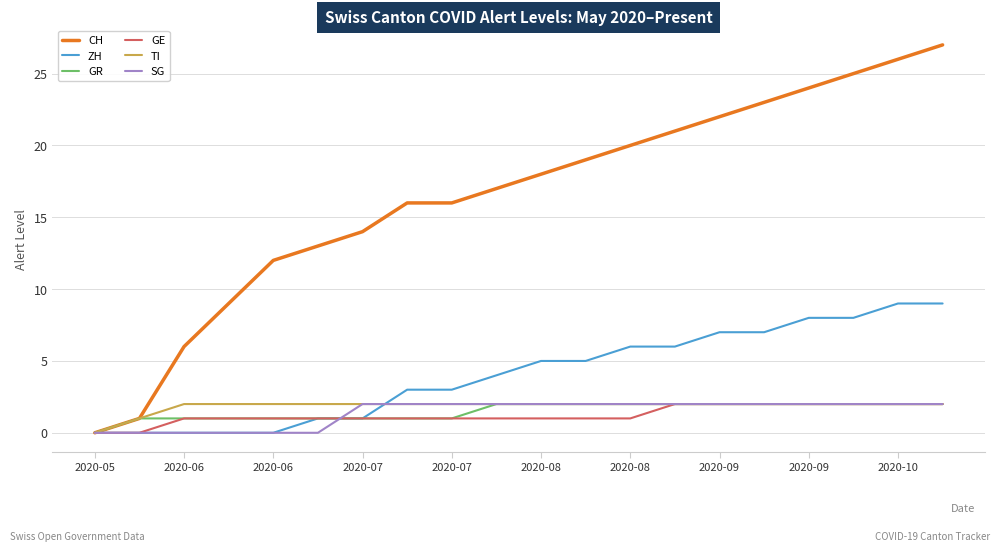

How many SG values are between 0 and 2?

20